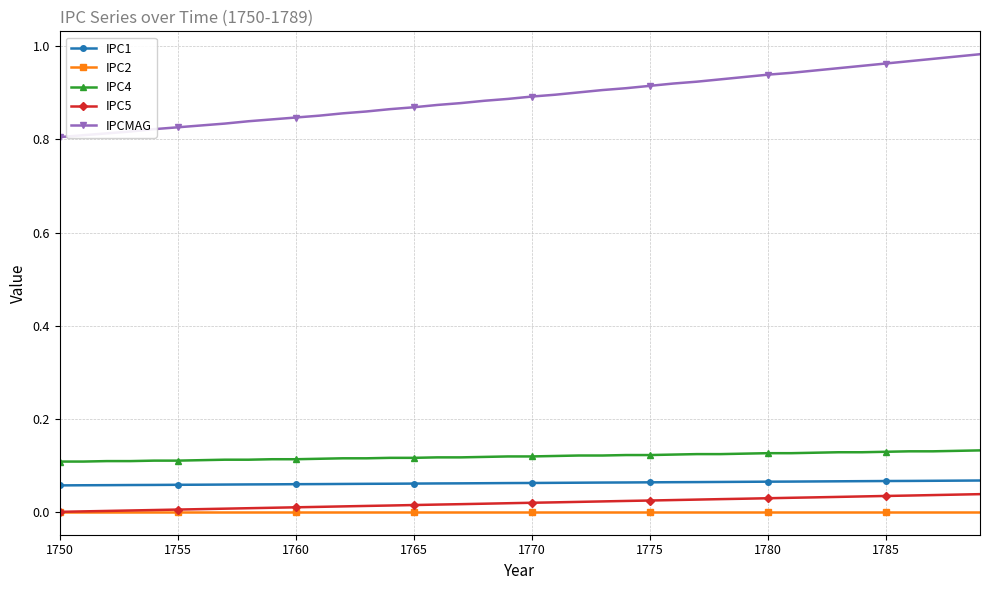

Which series has the largest total across all categories?

IPCMAG